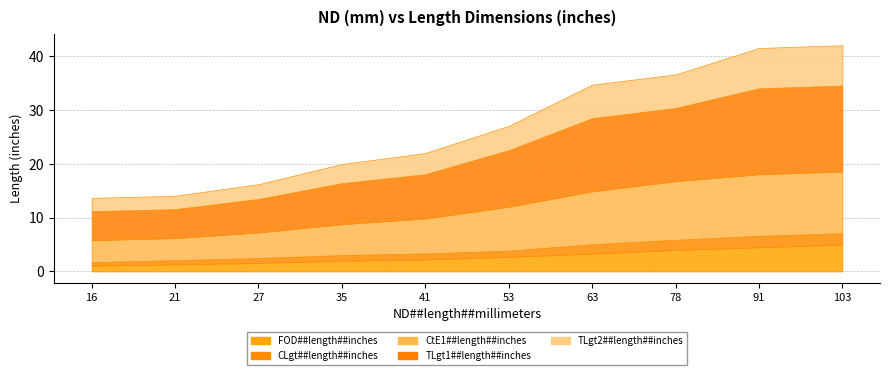

At which category is the sum across all series the highest?

103